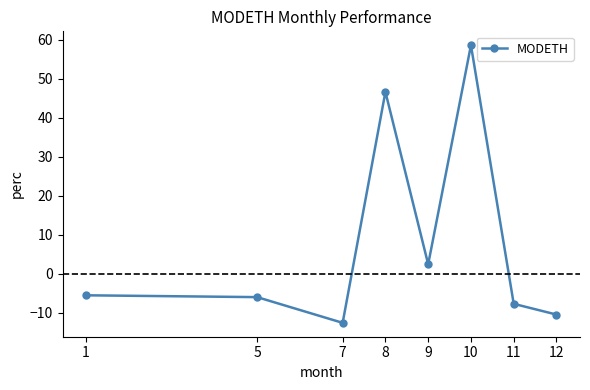

At which category does the data reach its first local valley?

7